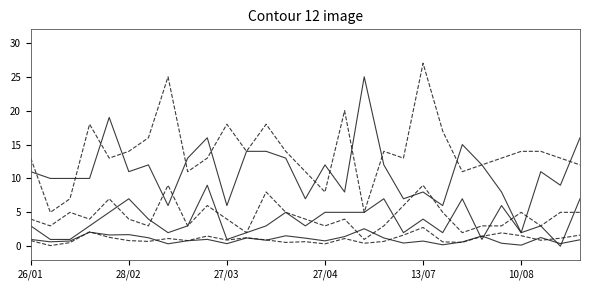

Is this an area chart (filled region under the line)?

No